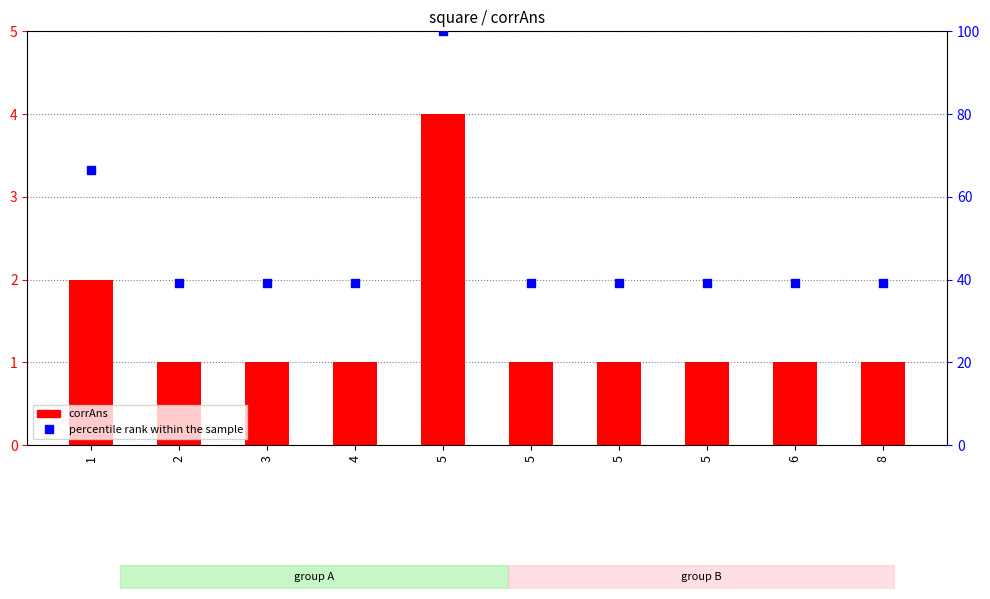

Which series contains the highest Y value?

percentile rank within the sample